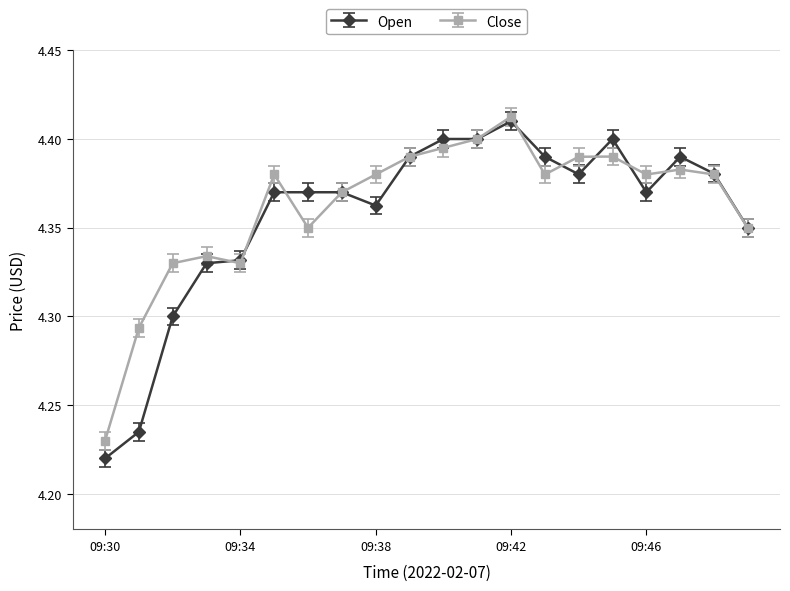

True or false: Open has more than 2 interior local peaks.

True